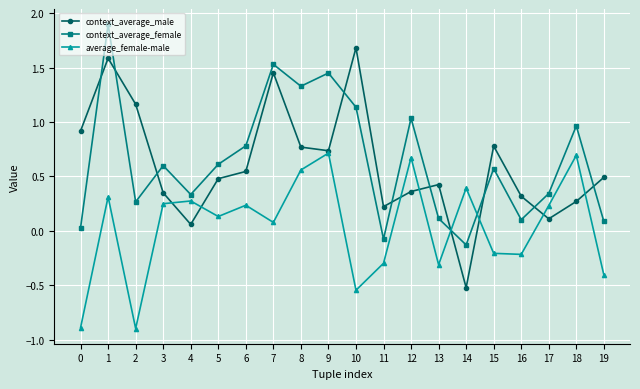

What value does the average_female-male series have at 13?

-0.3